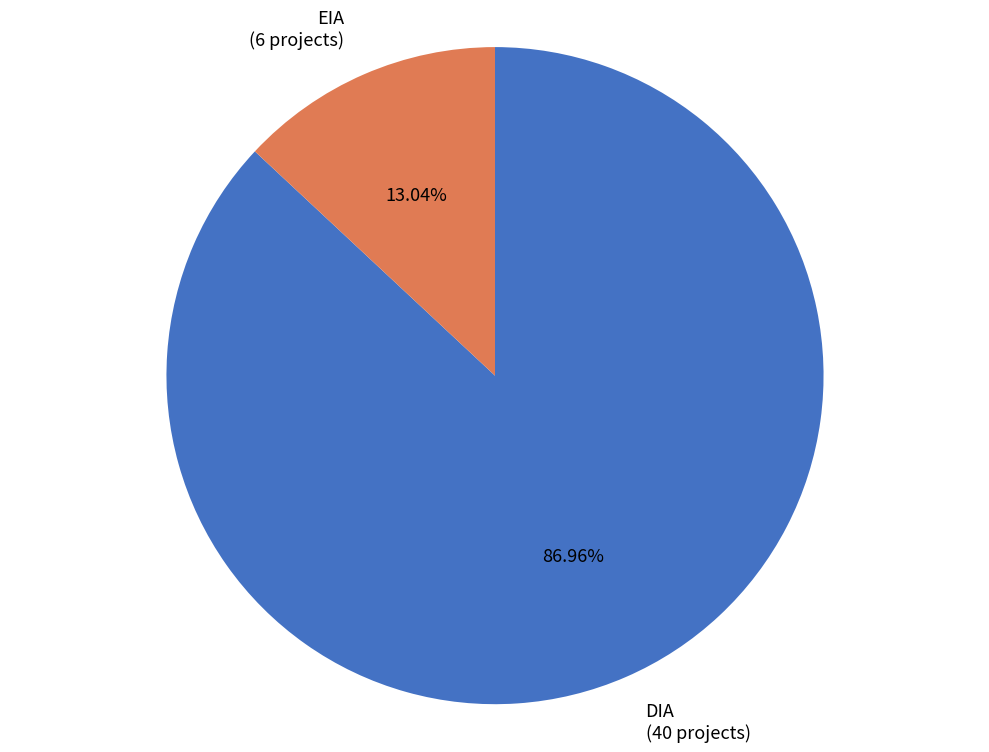

True or false: EIA accounts for 13% of the total.

True